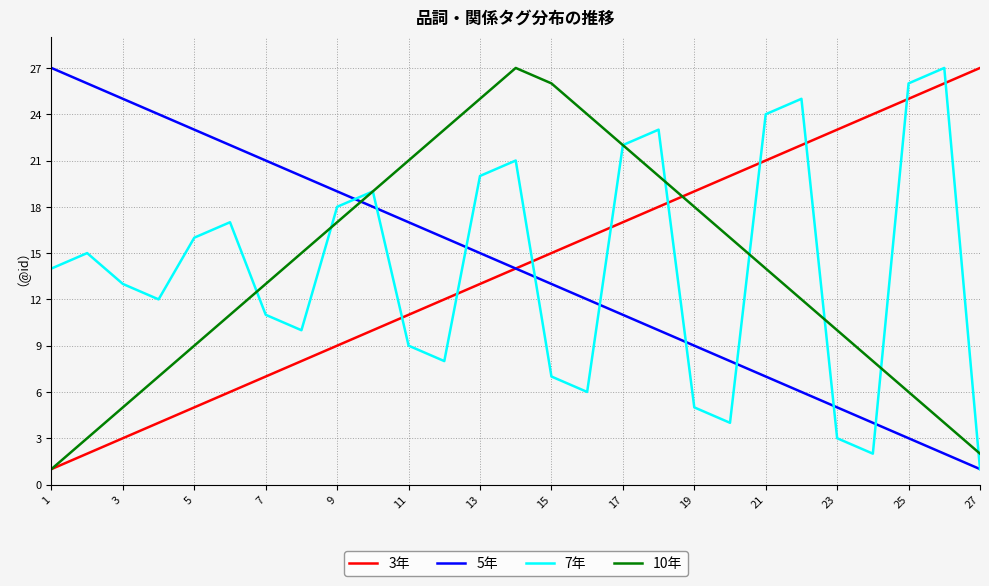

True or false: 10年 and 5年 cross at least once.

True